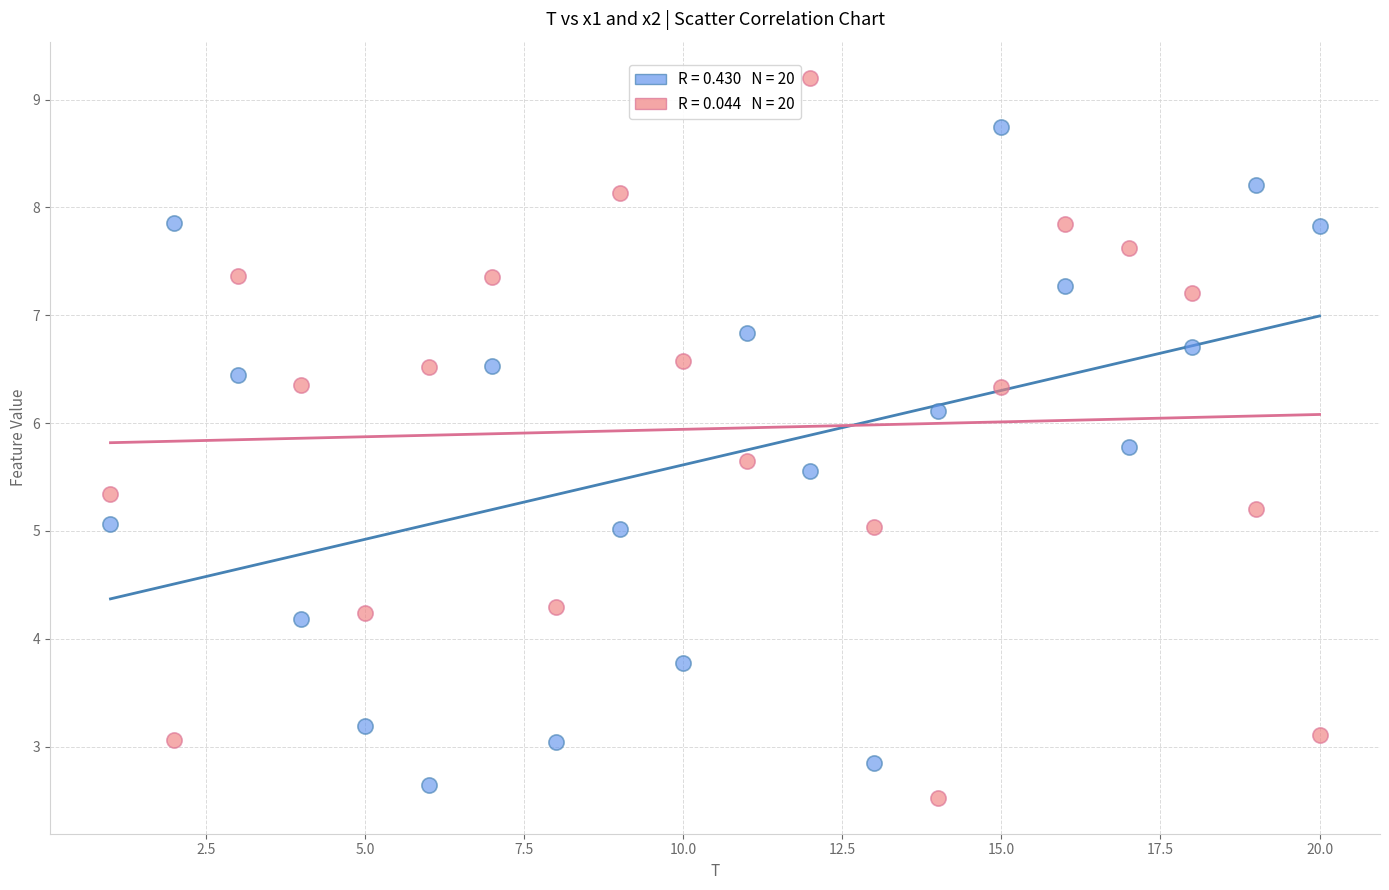

Across all data points, what is the range of X values (max minus min)?

19.0